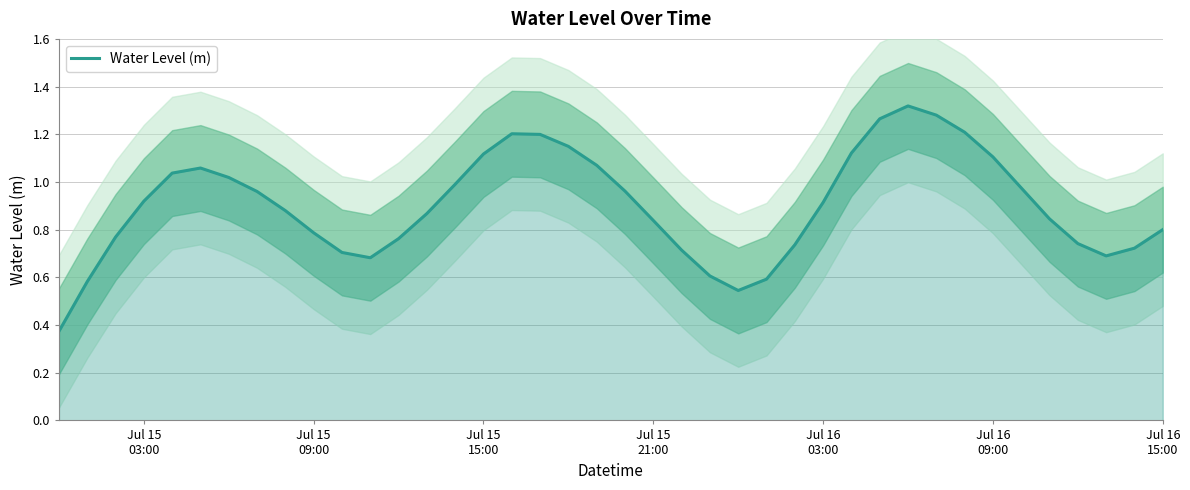

Reading left to right, what are all the values shown in this chart?

0.4	0.6	0.8	0.9	1.0	1.1	1.0	1.0	0.9	0.8	0.7	0.7	0.8	0.9	1.0	1.1	1.2	1.2	1.1	1.1	1.0	0.8	0.7	0.6	0.5	0.6	0.7	0.9	1.1	1.3	1.3	1.3	1.2	1.1	1.0	0.8	0.7	0.7	0.7	0.8